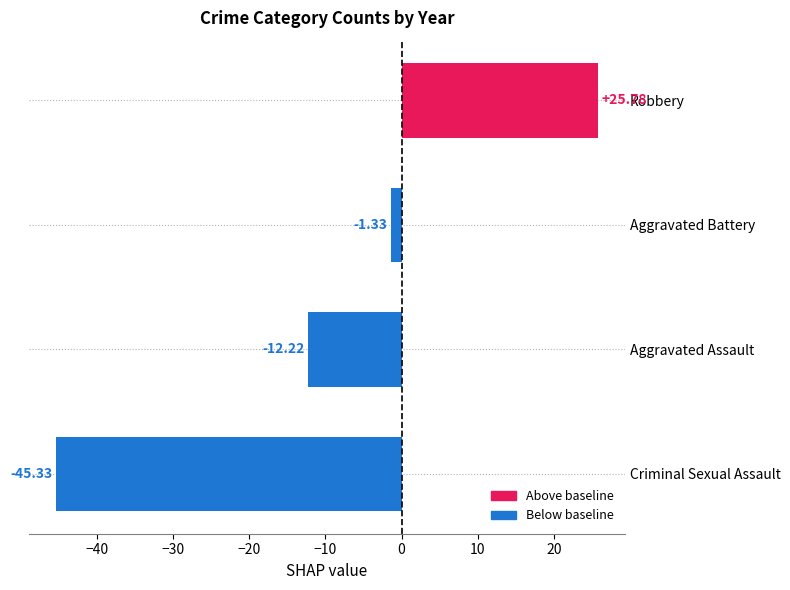

What is the difference between the values at Aggravated Assault and Criminal Sexual Assault?

33.1